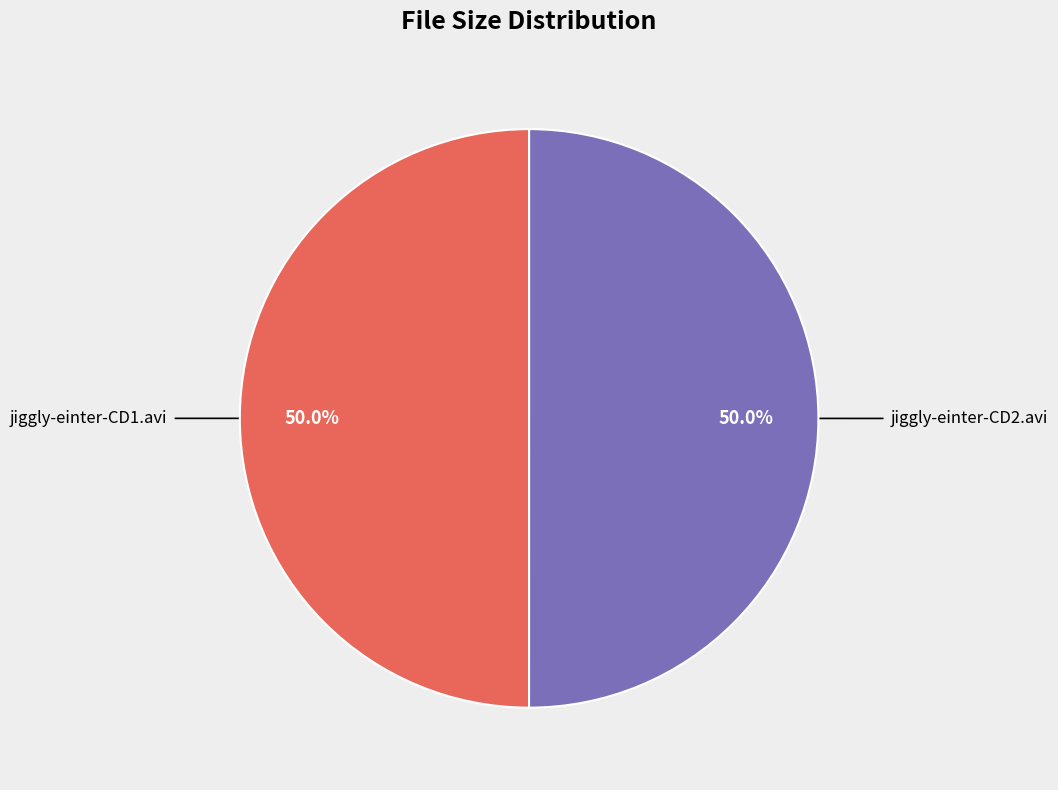

How many slices are in this pie chart?

2